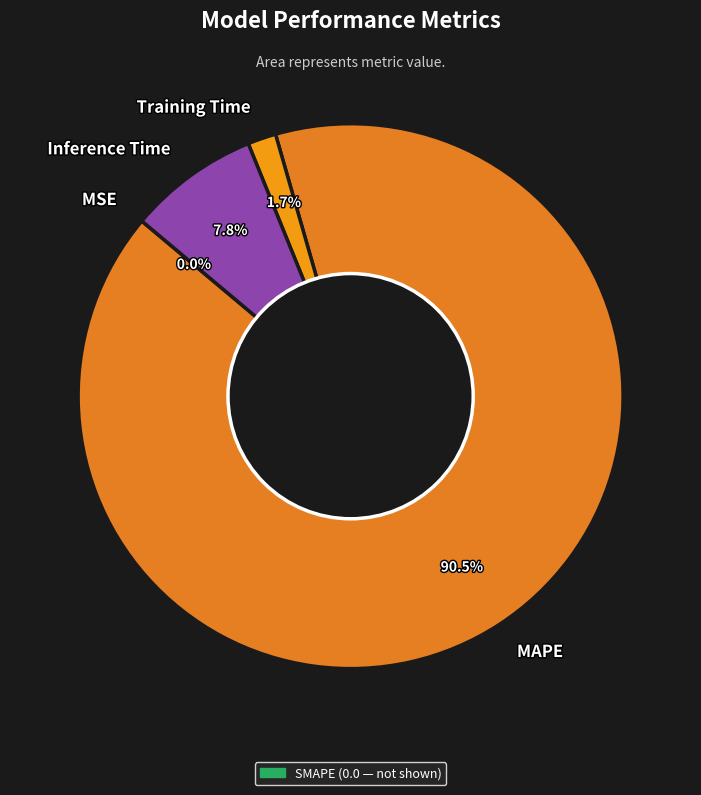

Is the sum of Training Time and MAPE greater than half?

Yes